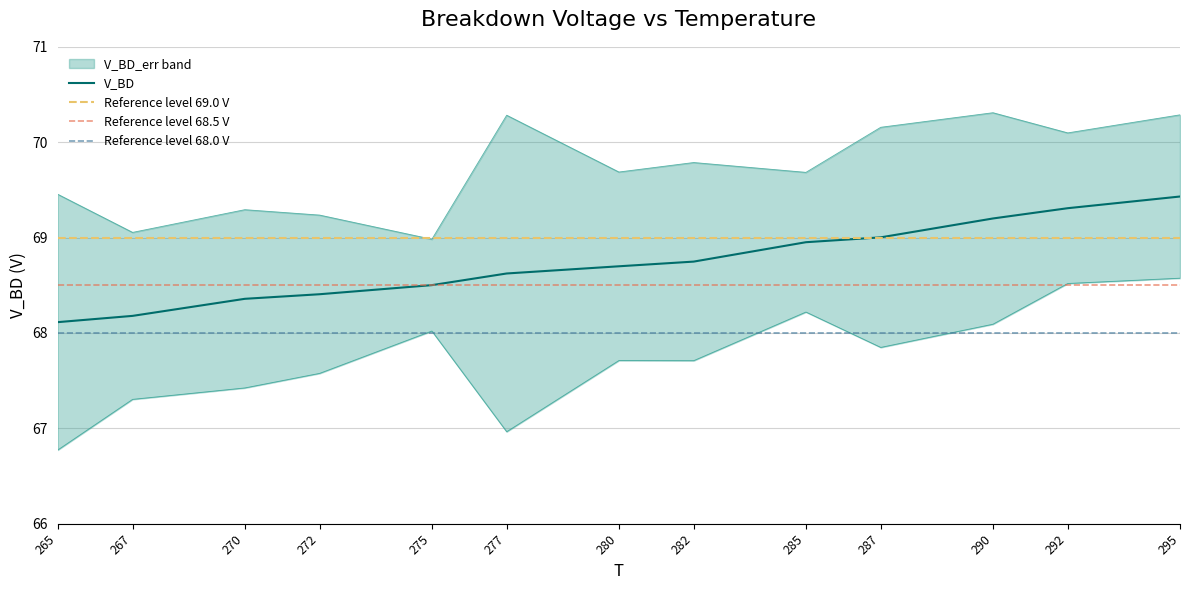

What is the greatest value displayed?

69.4